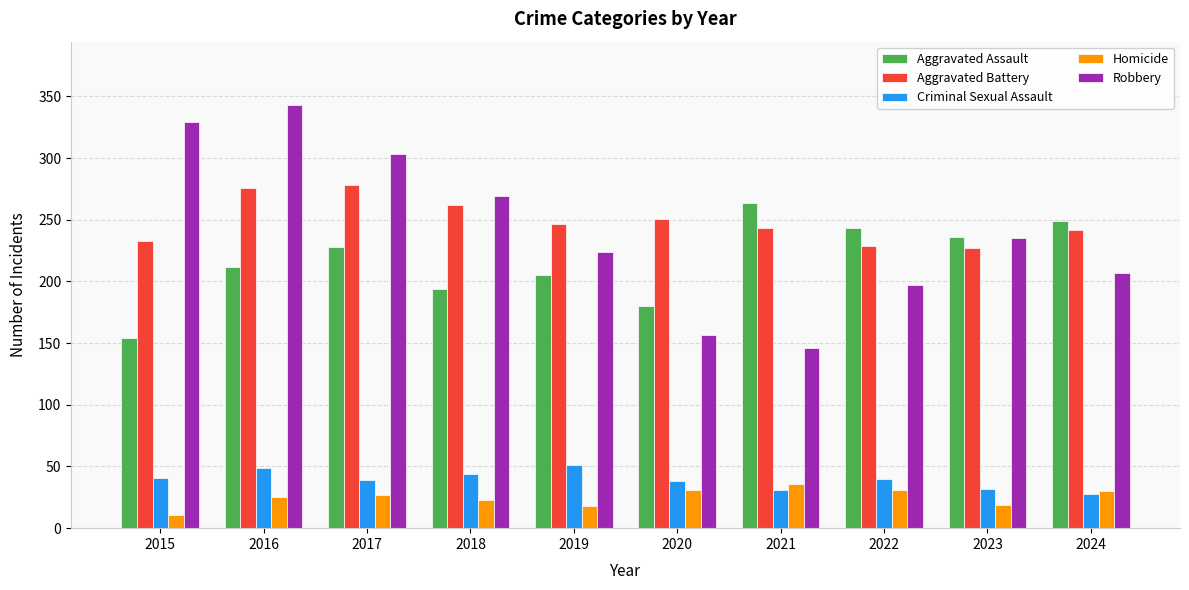

Which series has the largest range (max minus min)?

Robbery